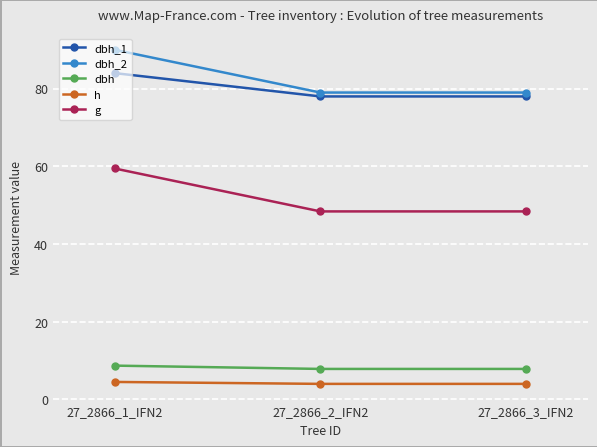

How many data points does each series have?

3